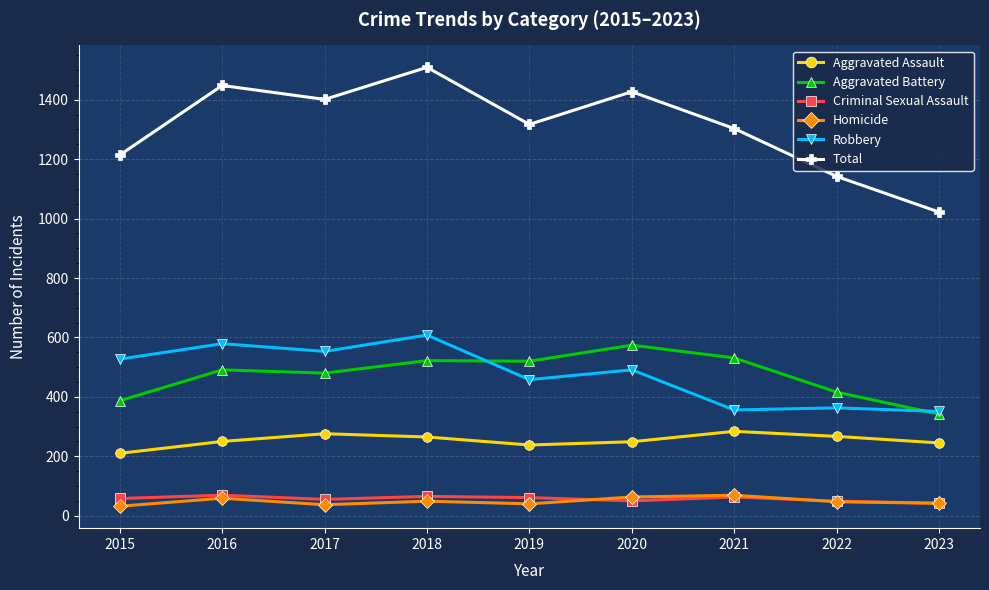

What is the difference between the maximum and minimum values in the Total series?

487